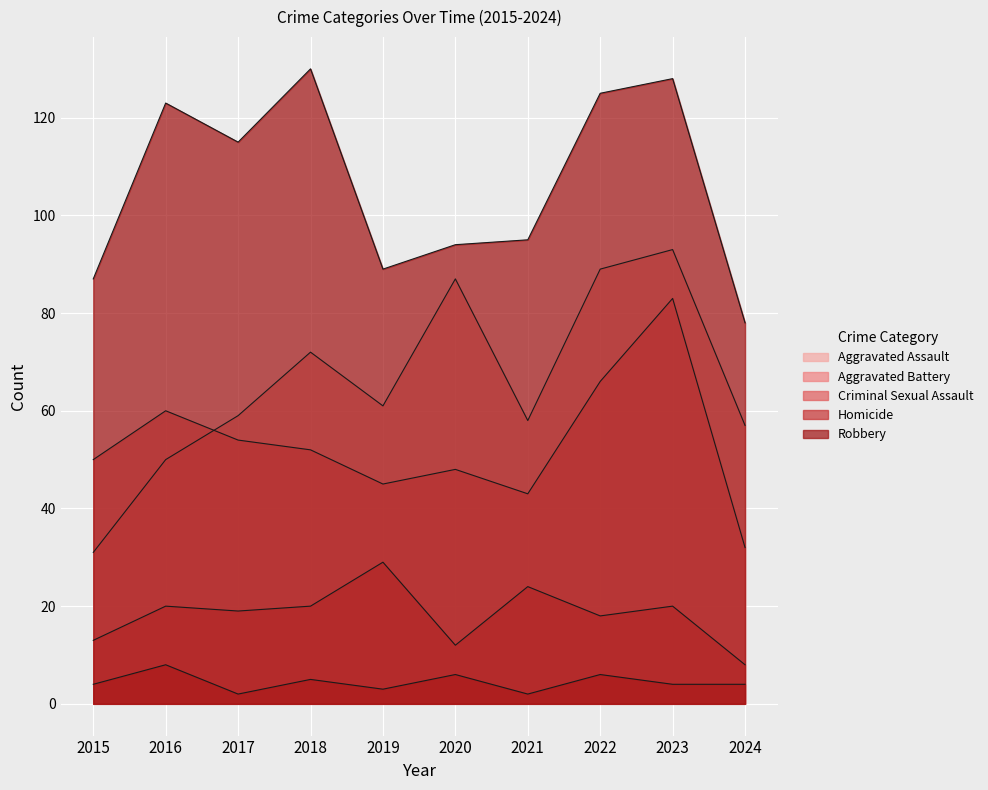

How many lines are shown in the chart?

5